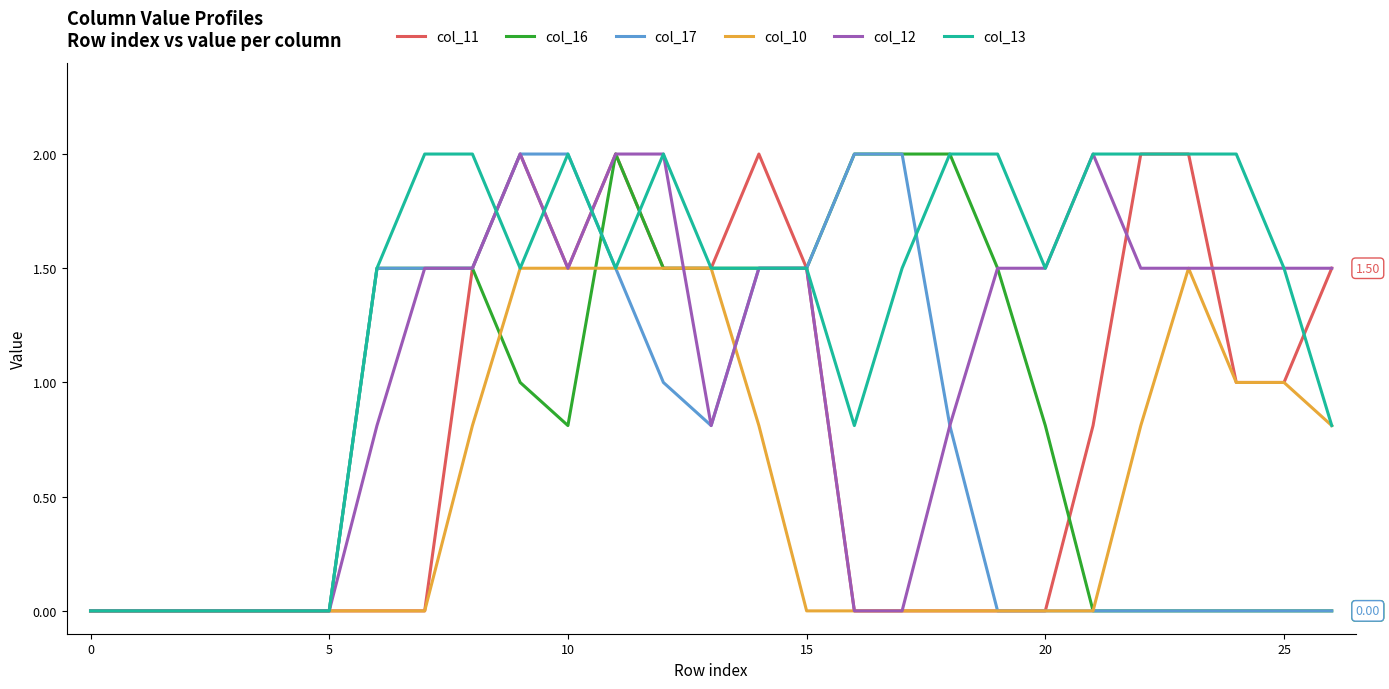

Which series has the largest total across all categories?

col_13